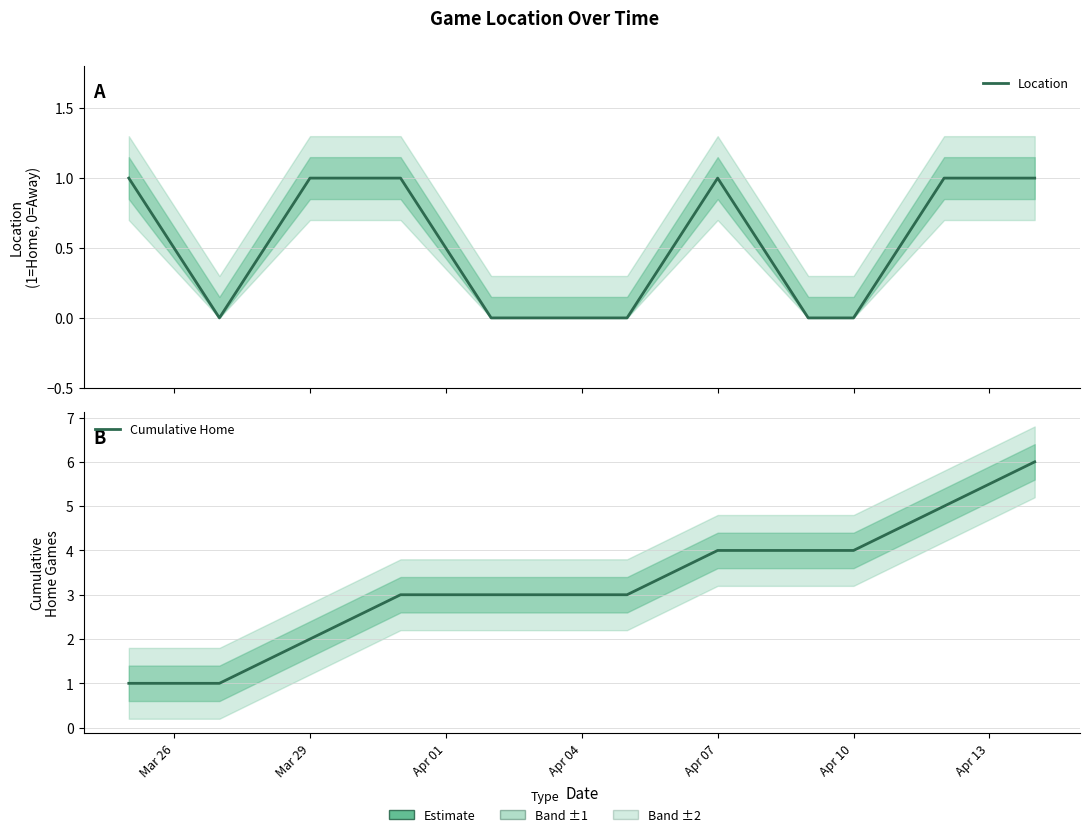

True or false: Cumulative Home and Location cross at least once.

False